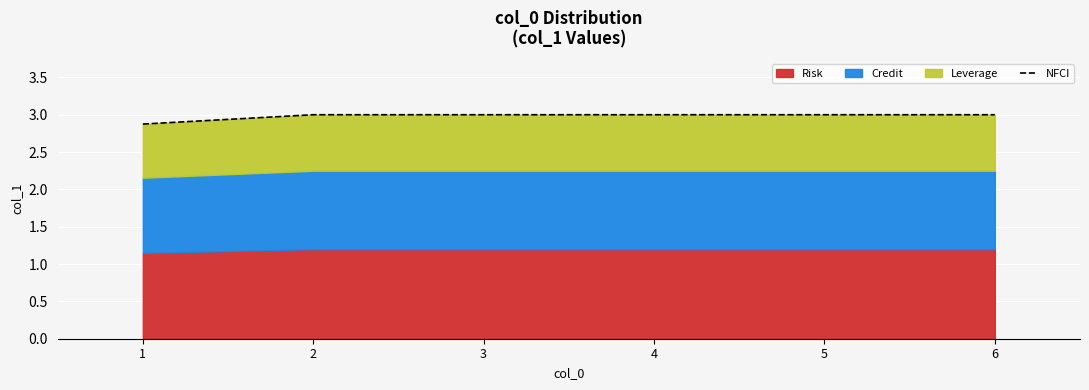

Which category has the highest value across all series?

2